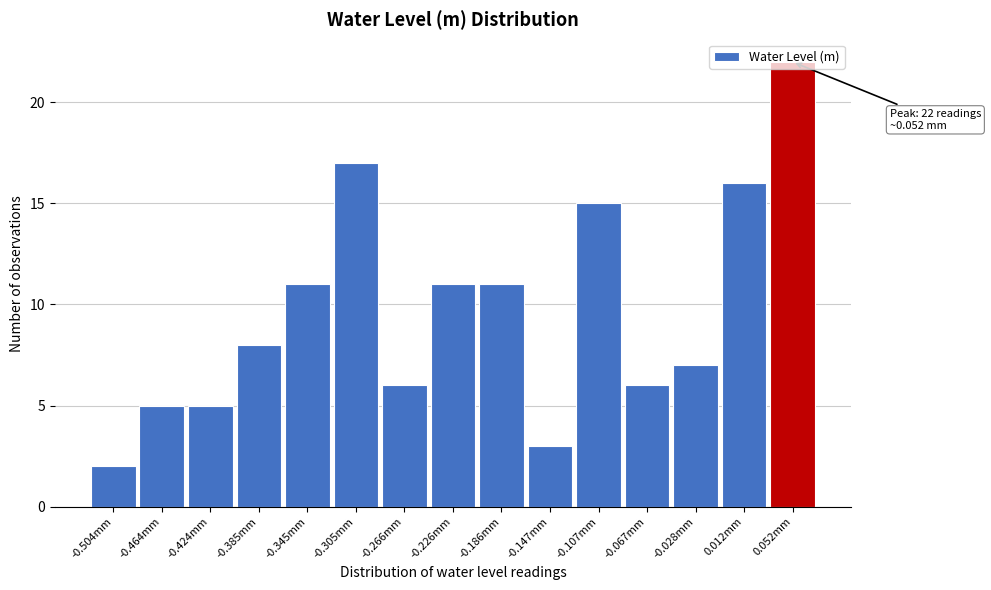

The value at -0.385mm is 14. True or false?

False